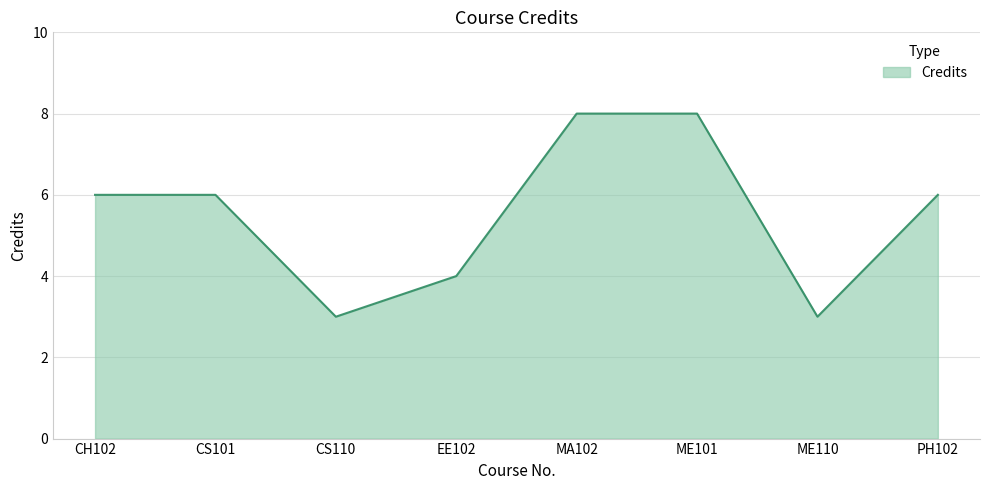

Between CS101 and ME110, which is larger?

CS101